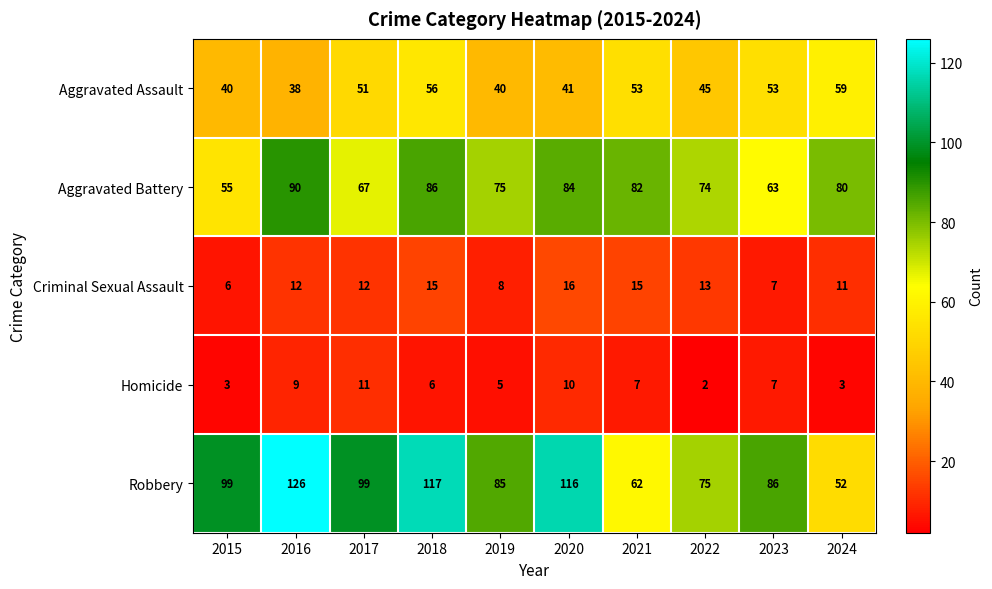

How many Criminal Sexual Assault values are between 8 and 15?

7